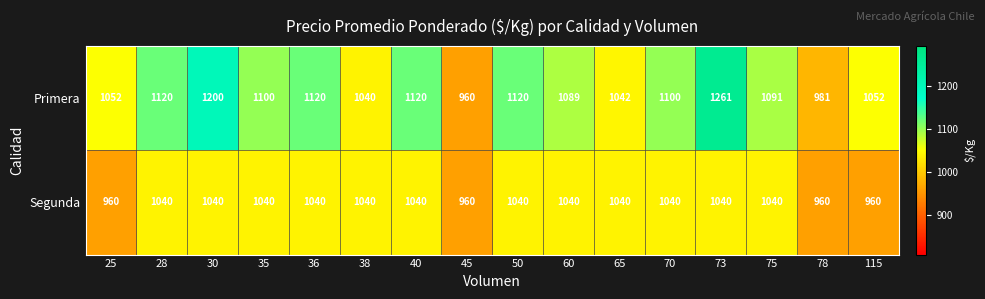

What is the spread (max minus min) of values at 115?

92